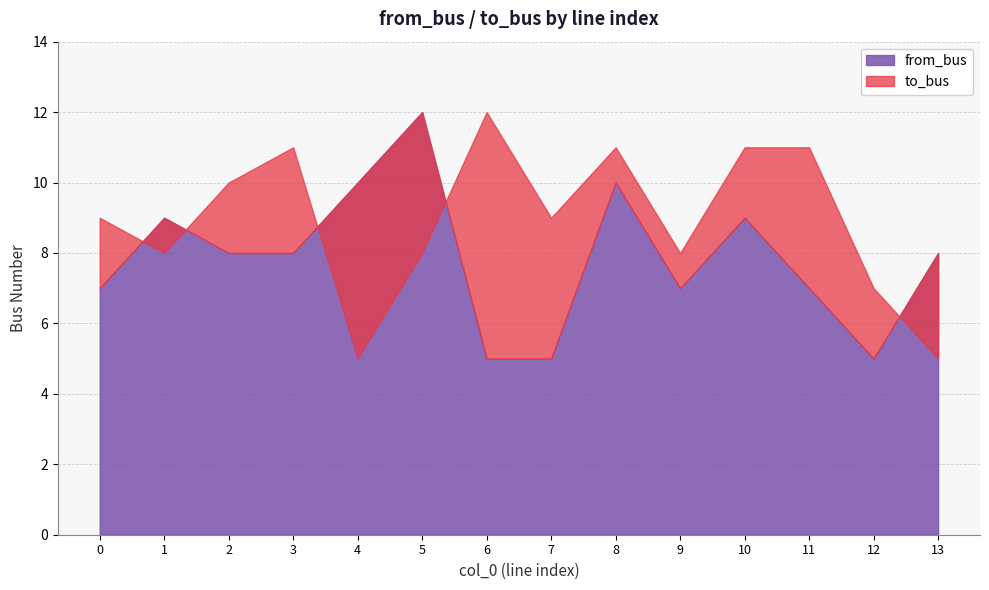

What is the approximate value of from_bus at 3?

8